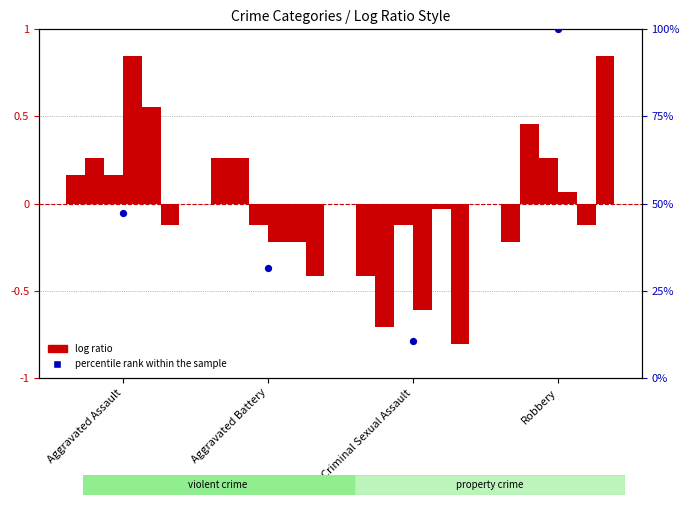

What is the change in value from Aggravated Assault to Criminal Sexual Assault?

-36.8